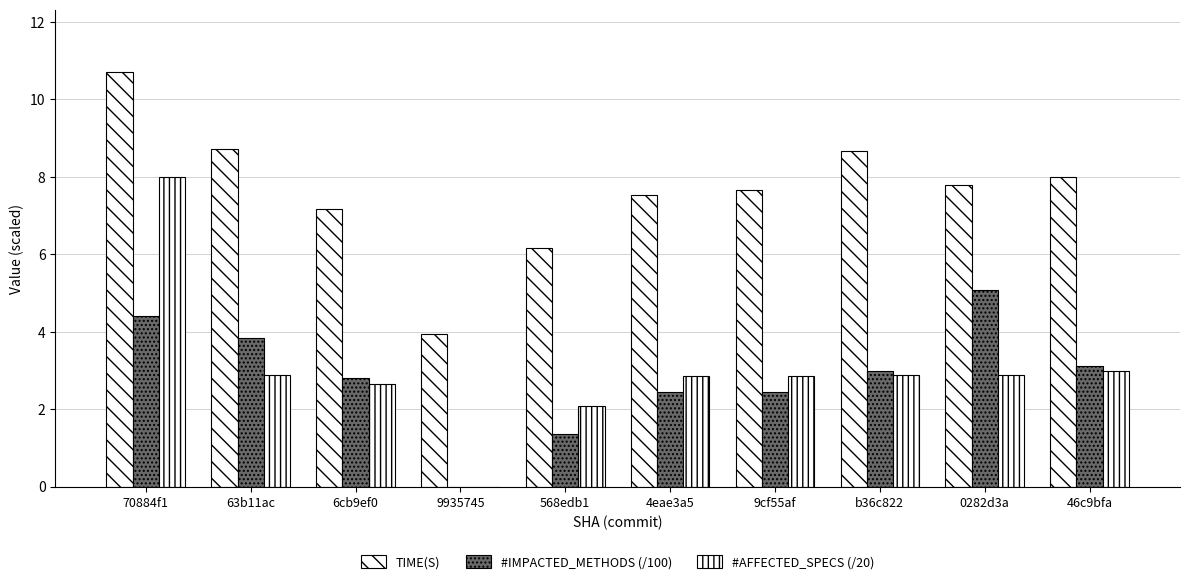

What is the spread (max minus min) of values at 70884f1?

6.3